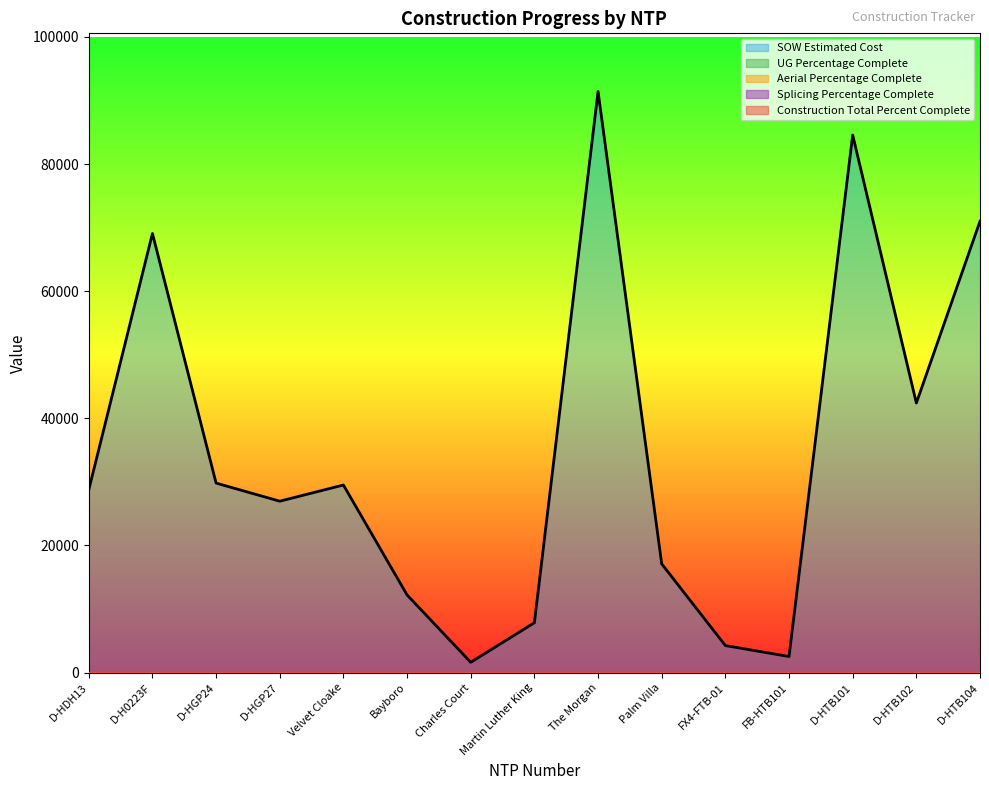

True or false: Construction Total Percent Complete line has a value of 0.0 at Bayboro.

True